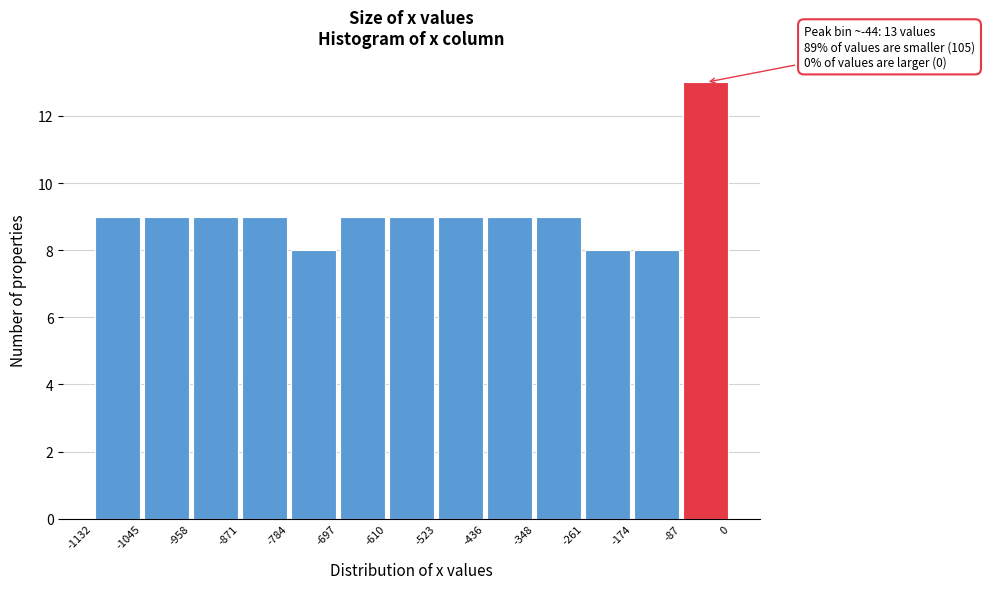

Over which range of the x-axis is the bar tallest?

-87 to 0